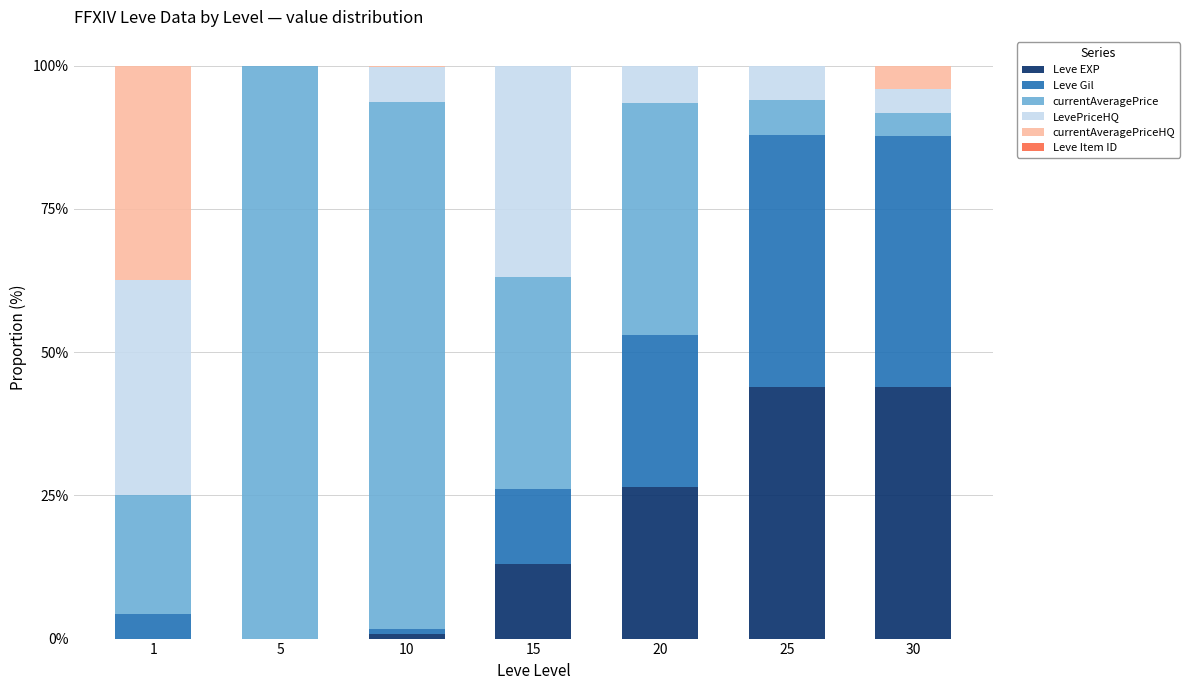

What is the sum of all Leve EXP values?

128.2